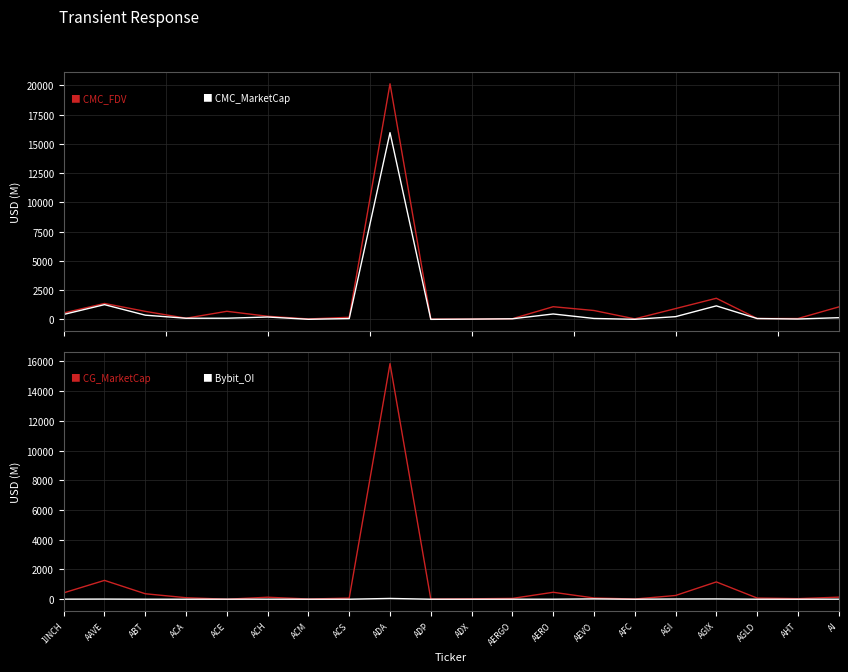

True or false: CMC_FDV and CMC_MarketCap intersect in this chart.

False